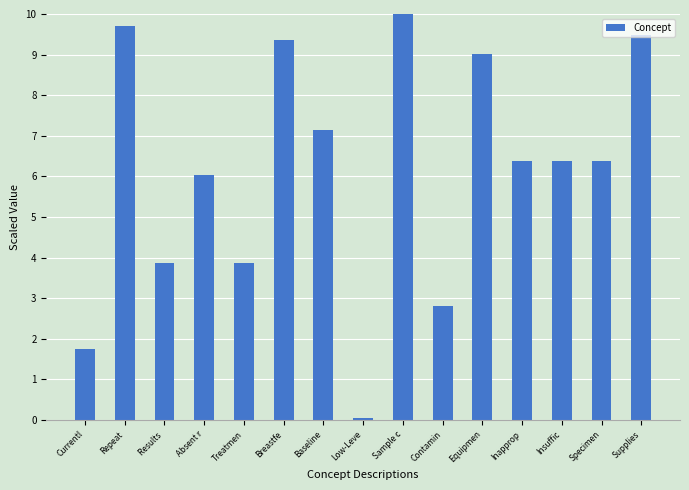

Approximately how many times larger is the value at Results  compared to Specimen?

0.6